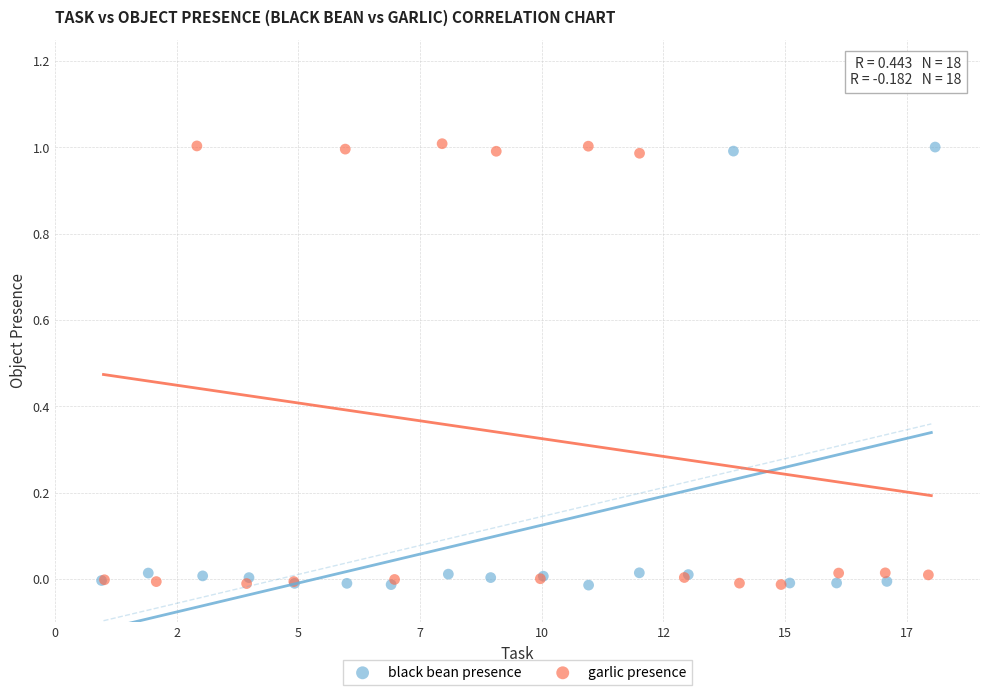

What are all the series names shown in the legend?

black bean presence, garlic presence